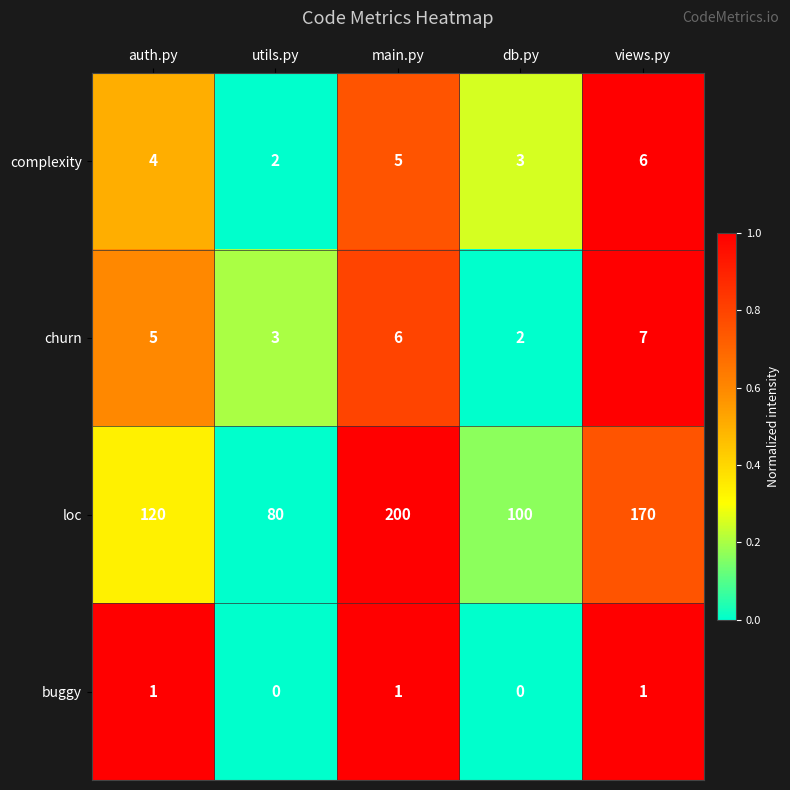

Reading left to right, list all the values displayed in this chart.

complexity: 4	2	5	3	6
churn: 5	3	6	2	7
loc: 120	80	200	100	170
buggy: 1	0	1	0	1